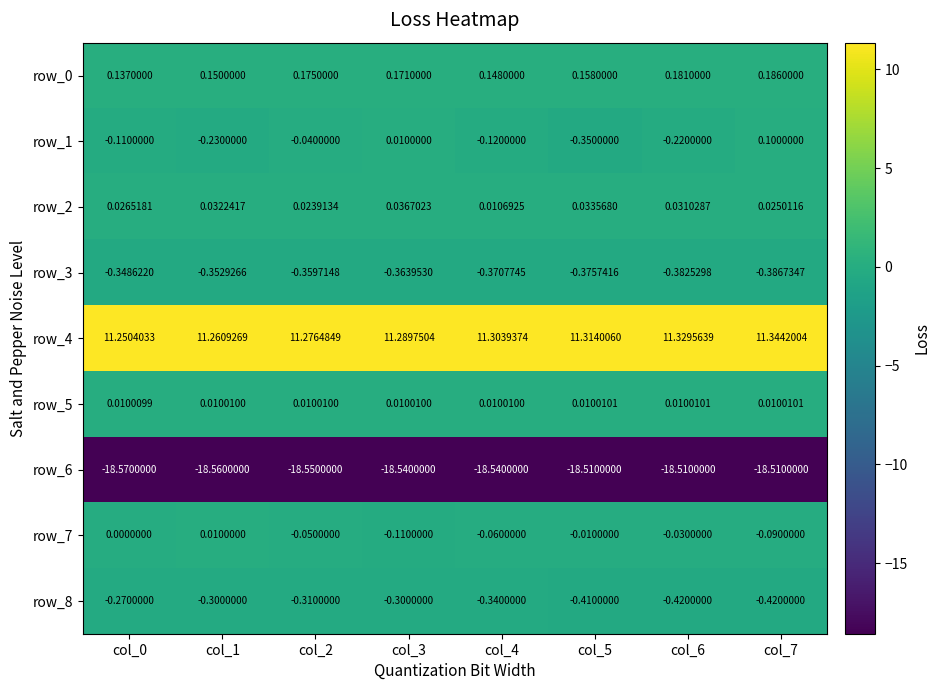

What is the sum of the row_2 values at col_5 and col_6?

0.1